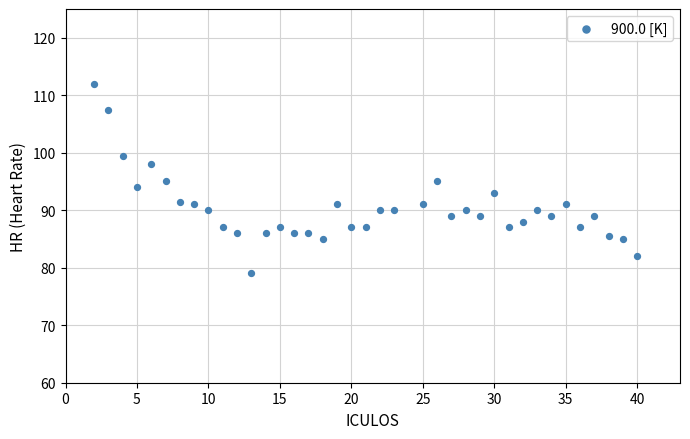

What is the range of X values (max minus min)?

38.0